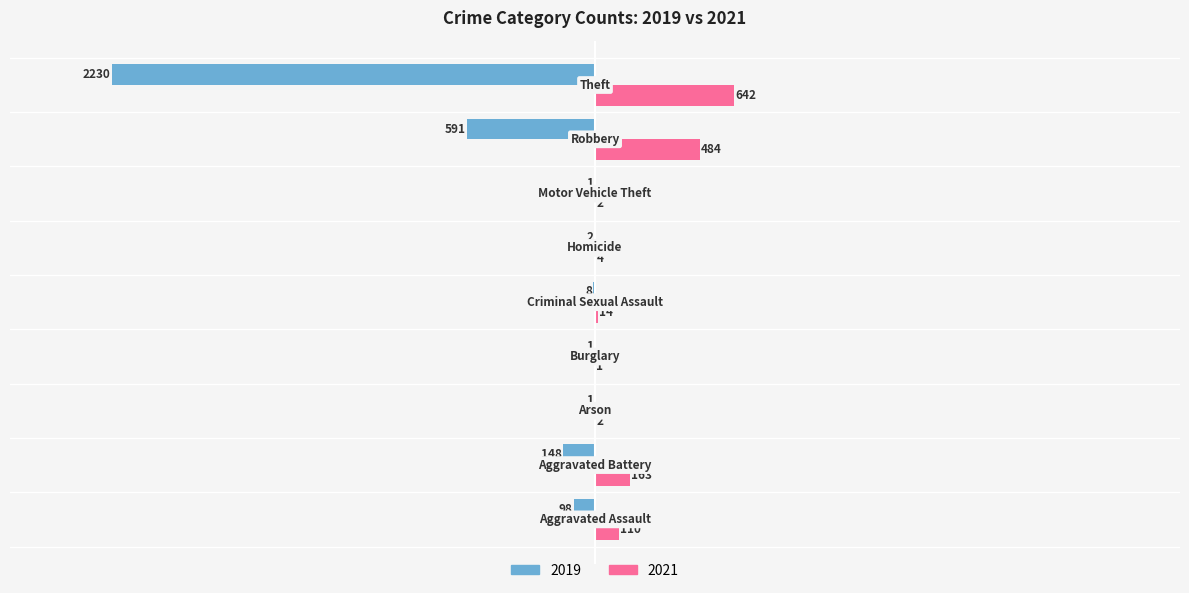

What is the maximum value shown in the chart?

642